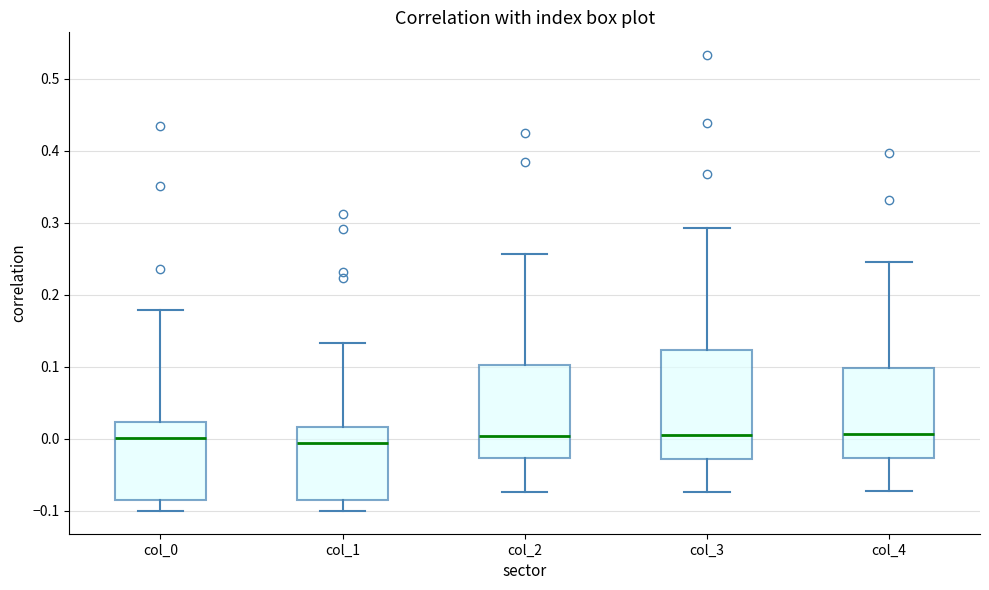

Which box is the tallest, from its lower edge to its upper edge?

col_3